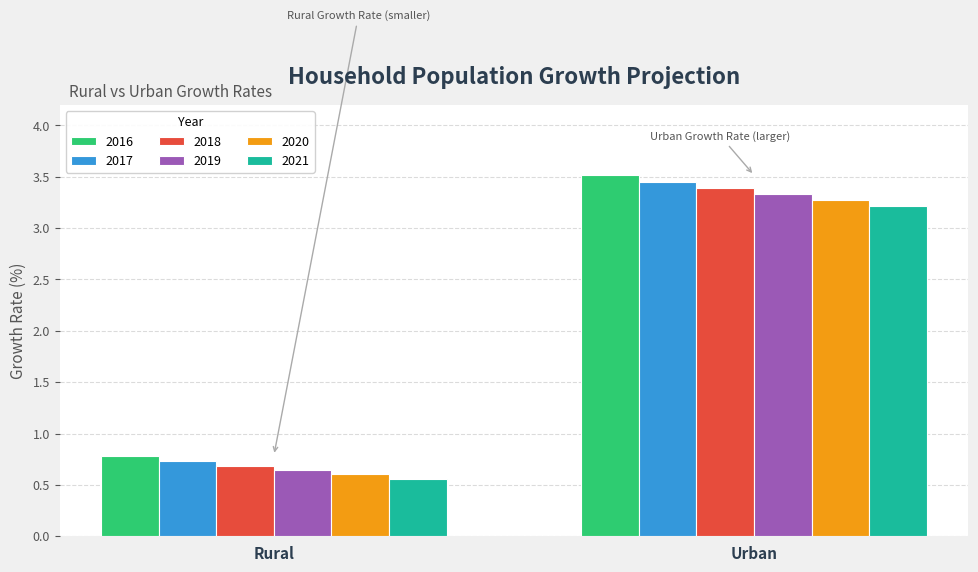

The 2021 series shows 0.7 at Urban. True or false?

False